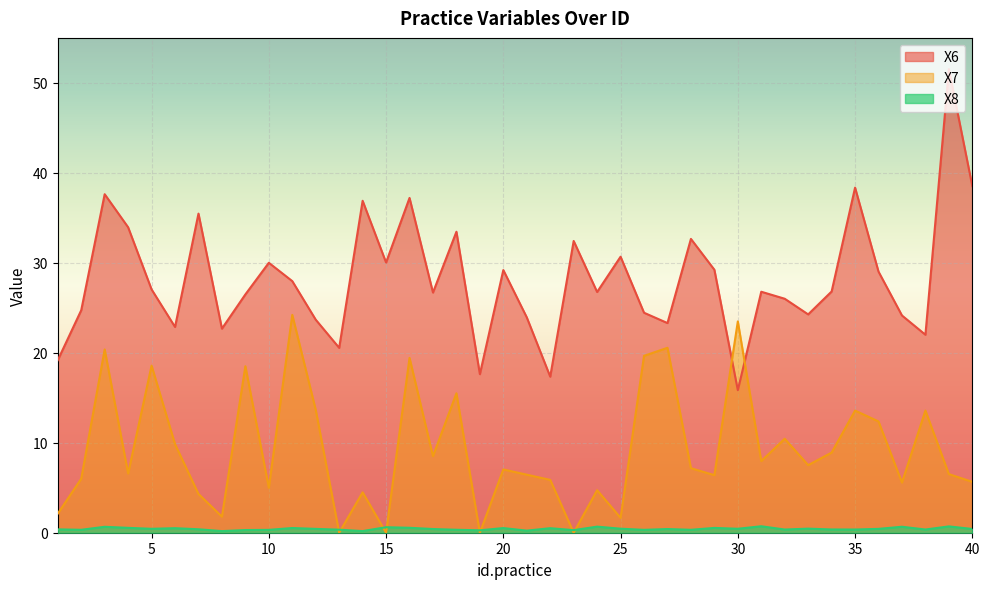

True or false: X7 has more than 2 points higher than both neighbors.

True